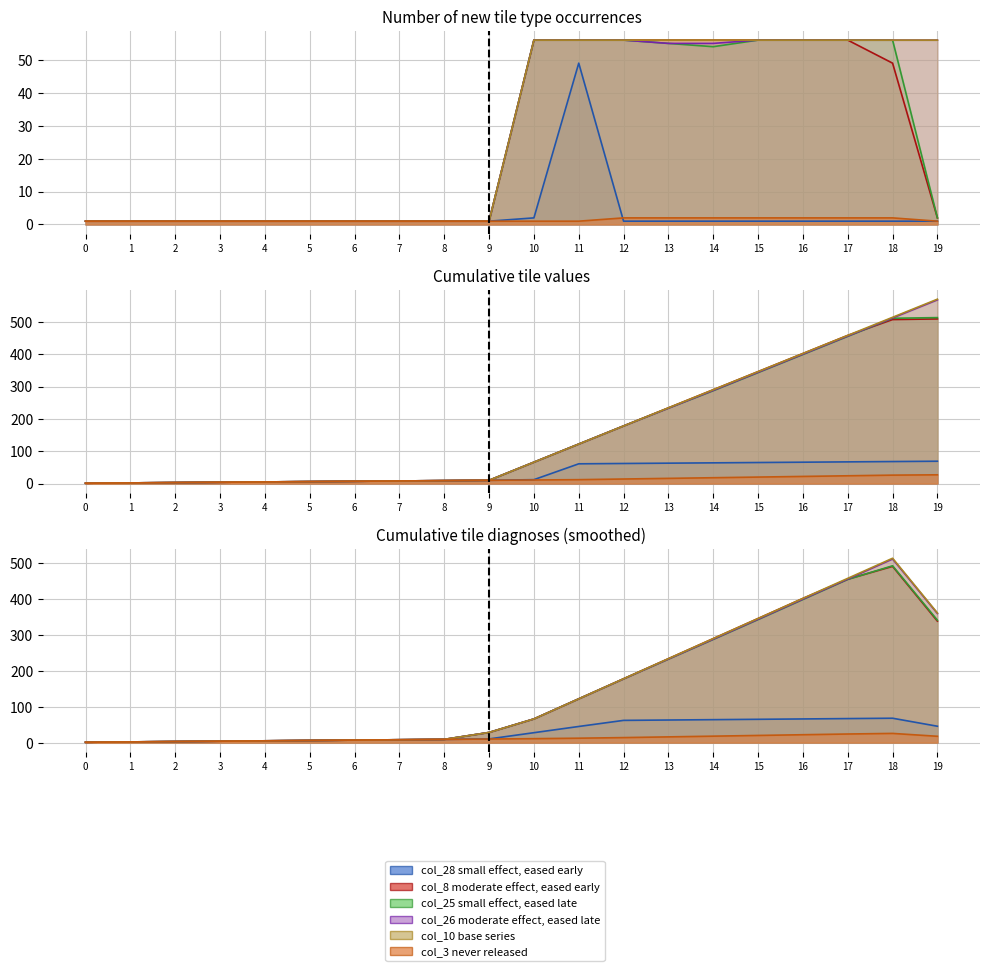

Reading left to right, extract all data points from this chart.

col_3: 1	1	1	1	1	1	1	1	1	1	1	1	2	2	2	2	2	2	2	1
col_8: 1	1	1	1	1	1	1	1	1	1	56	56	56	56	56	56	56	56	49	2
col_10: 1	1	1	1	1	1	1	1	1	1	56	56	56	56	56	56	56	56	56	56
col_25: 1	1	1	1	1	1	1	1	1	1	56	56	56	55	54	56	56	56	56	2
col_26: 1	1	1	1	1	1	1	1	1	1	56	56	56	55	55	56	56	56	56	56
col_28: 1	1	1	1	1	1	1	1	1	1	2	49	1	1	1	1	1	1	1	1